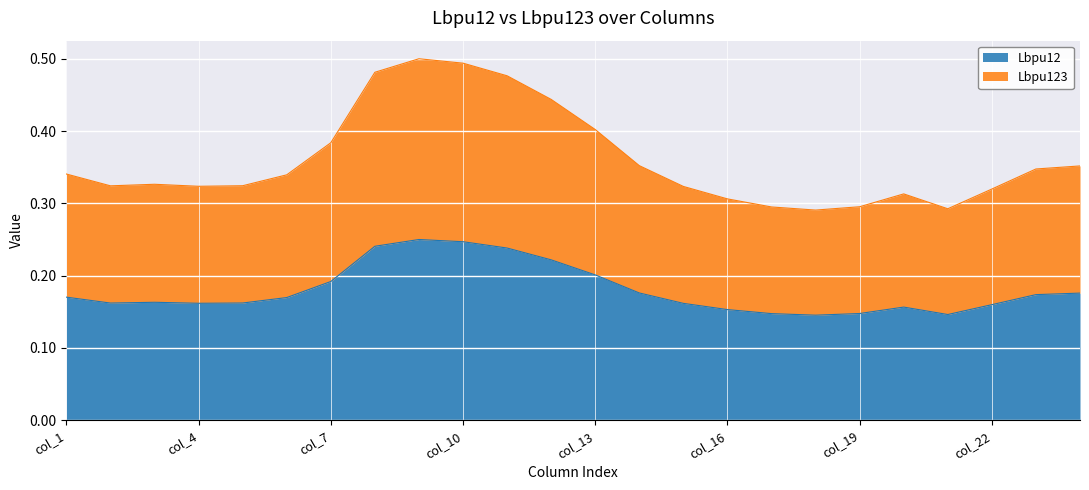

At how many categories does at least one series exceed 0?

24